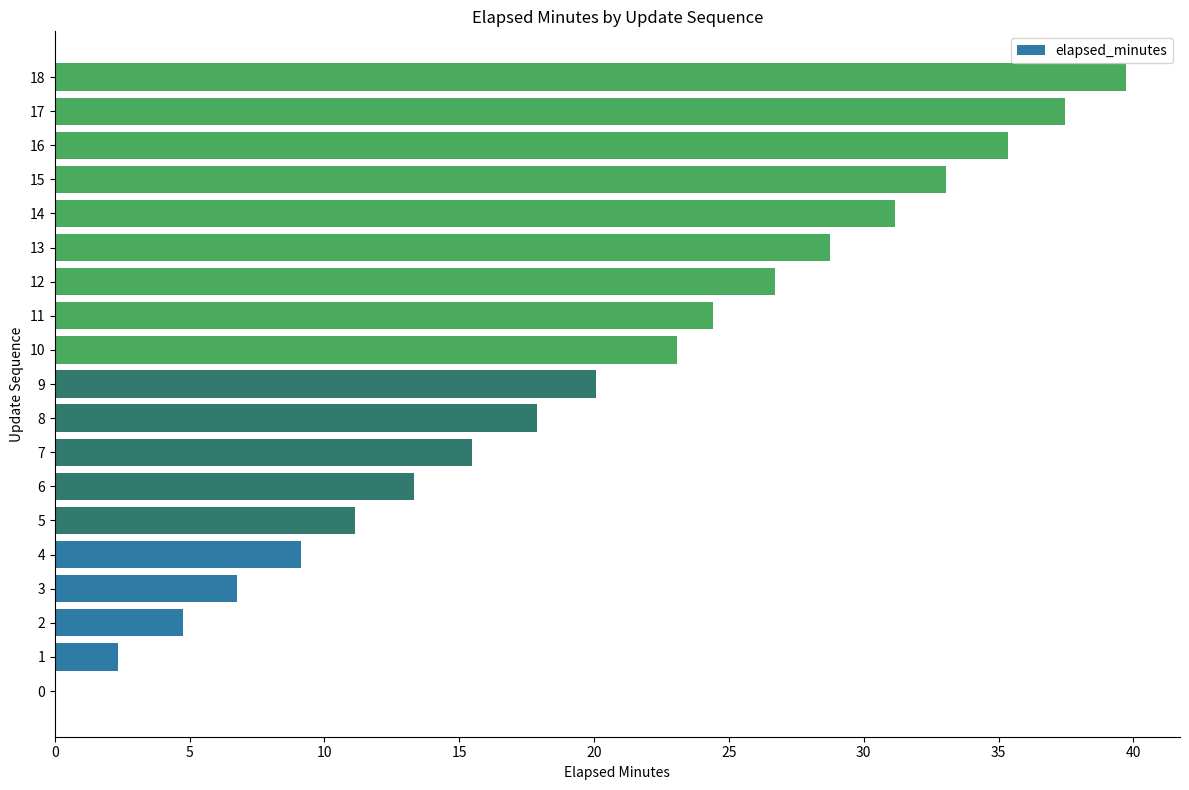

What is the change in value from 2 to 11?

+19.6